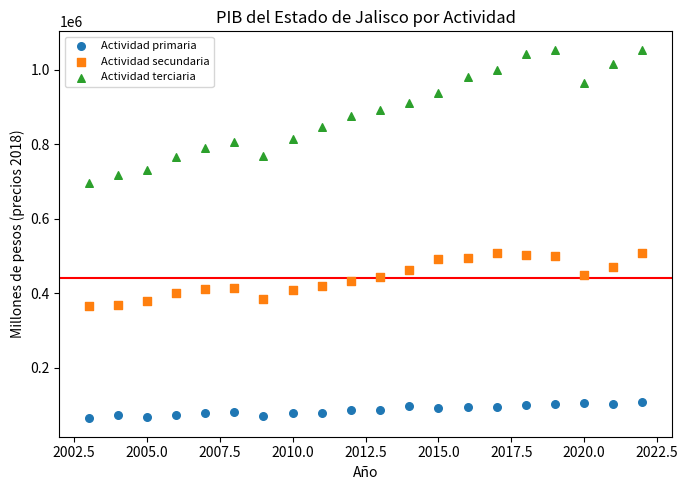

Which series reaches the minimum Y coordinate?

Actividad primaria